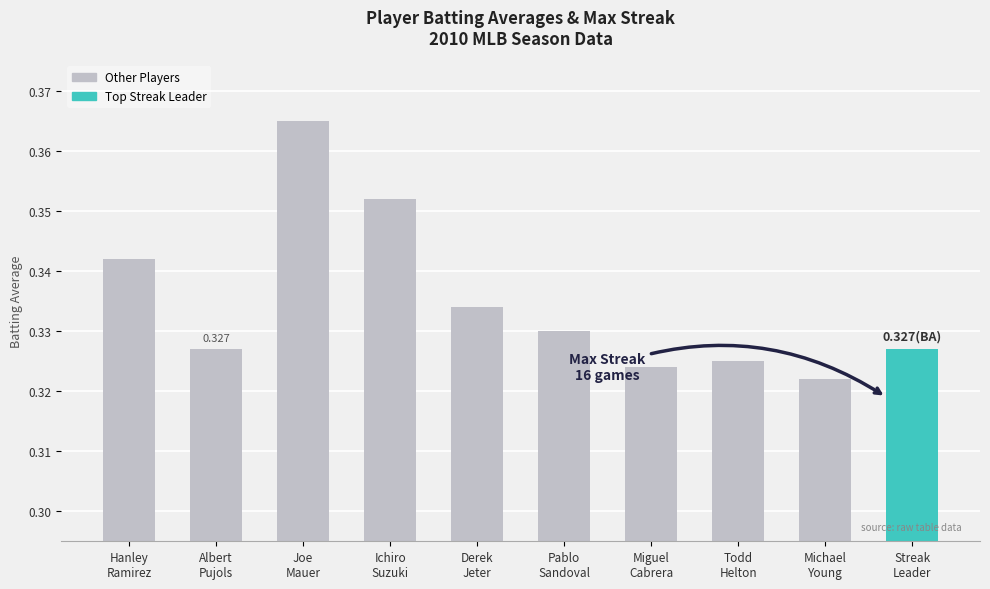

Where is the data nearest to the value 0?

Michael
Young